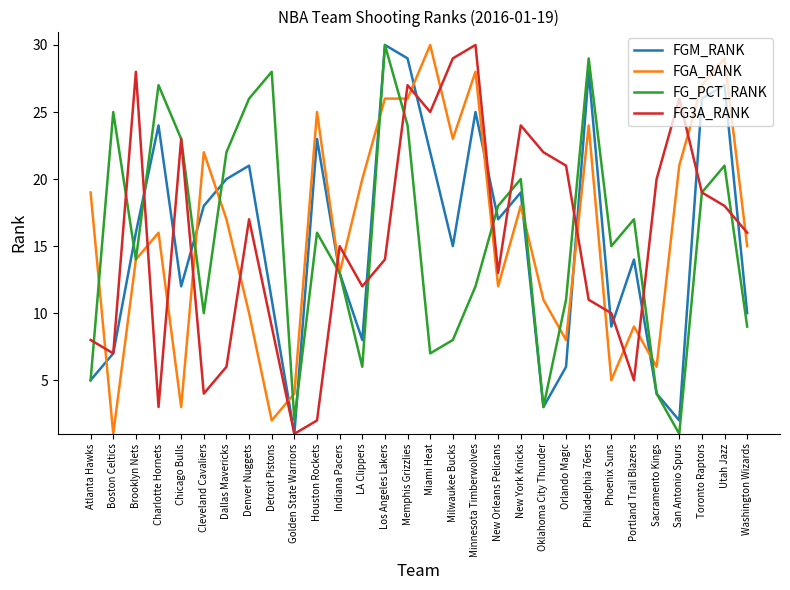

What is the lowest value of the FG3A_RANK series?

1